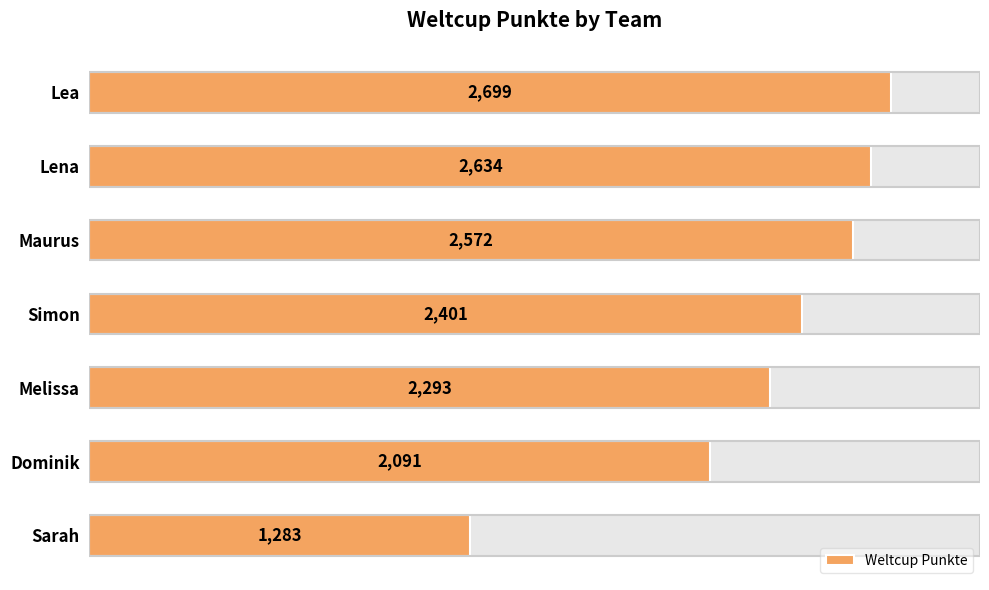

What is the change in value from Lea to Dominik?

-608